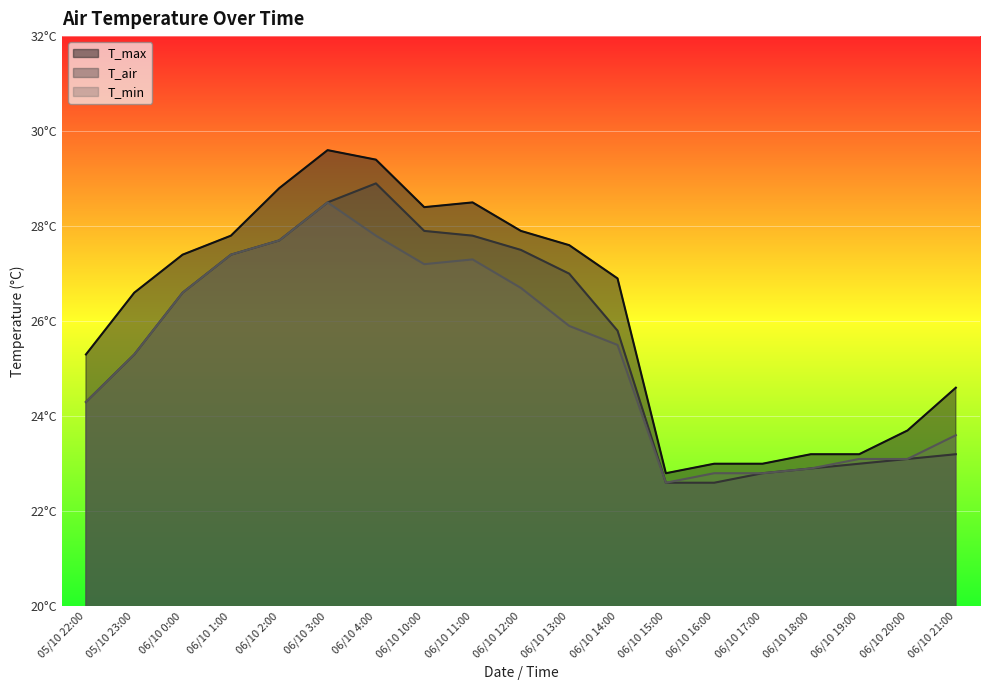

List the labels in order of T_air value, largest first.

06/10 4:00, 06/10 3:00, 06/10 10:00, 06/10 11:00, 06/10 2:00, 06/10 12:00, 06/10 1:00, 06/10 13:00, 06/10 0:00, 06/10 14:00, 05/10 23:00, 05/10 22:00, 06/10 21:00, 06/10 20:00, 06/10 19:00, 06/10 18:00, 06/10 17:00, 06/10 15:00, 06/10 16:00